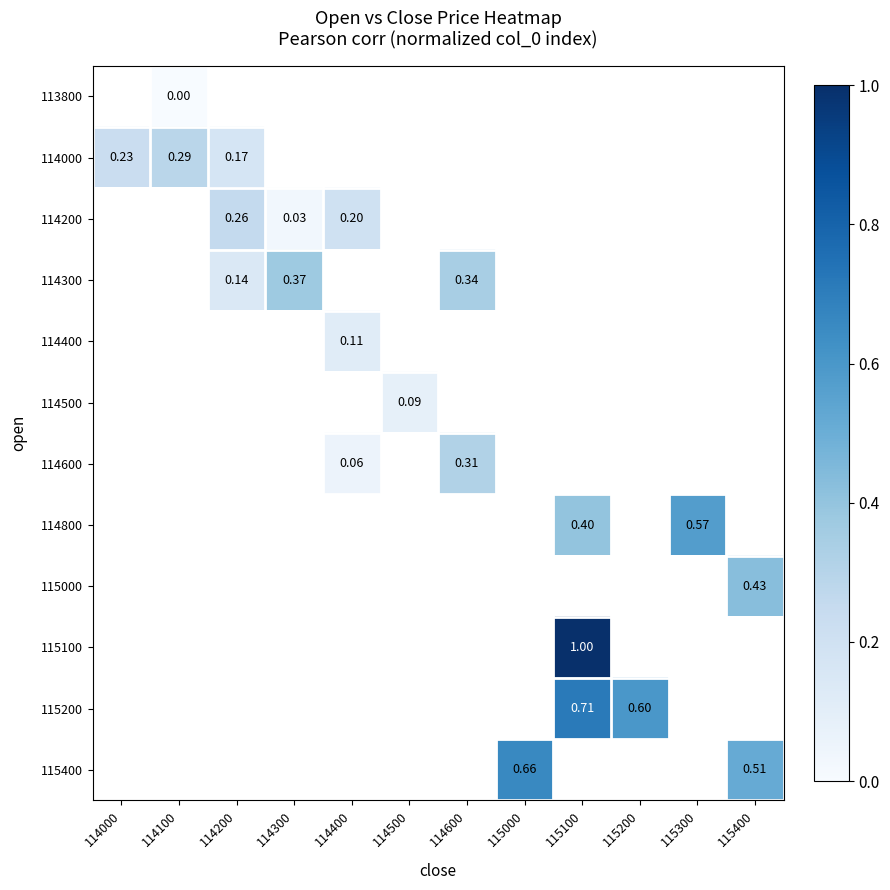

Which category has the lowest value across all series?

114100